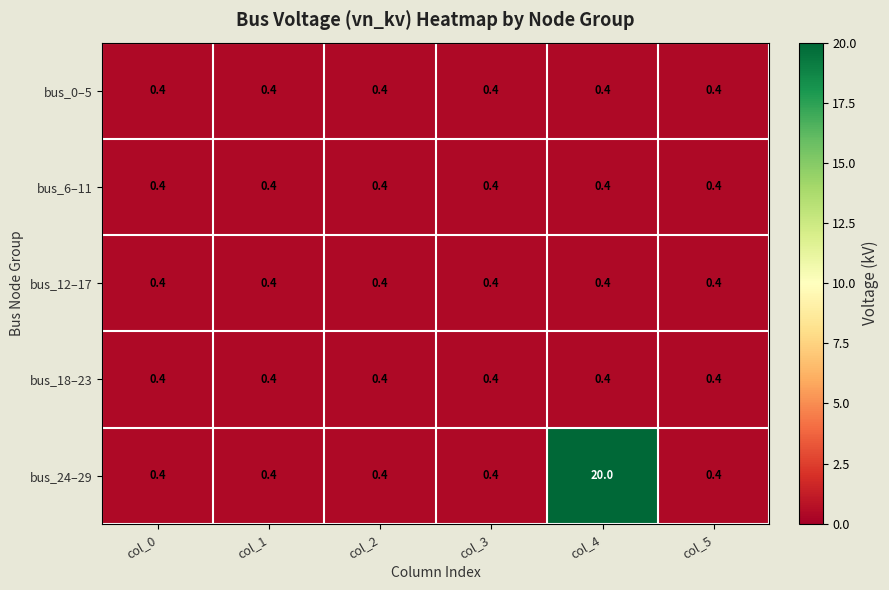

Which category has the highest value across all series?

col_4